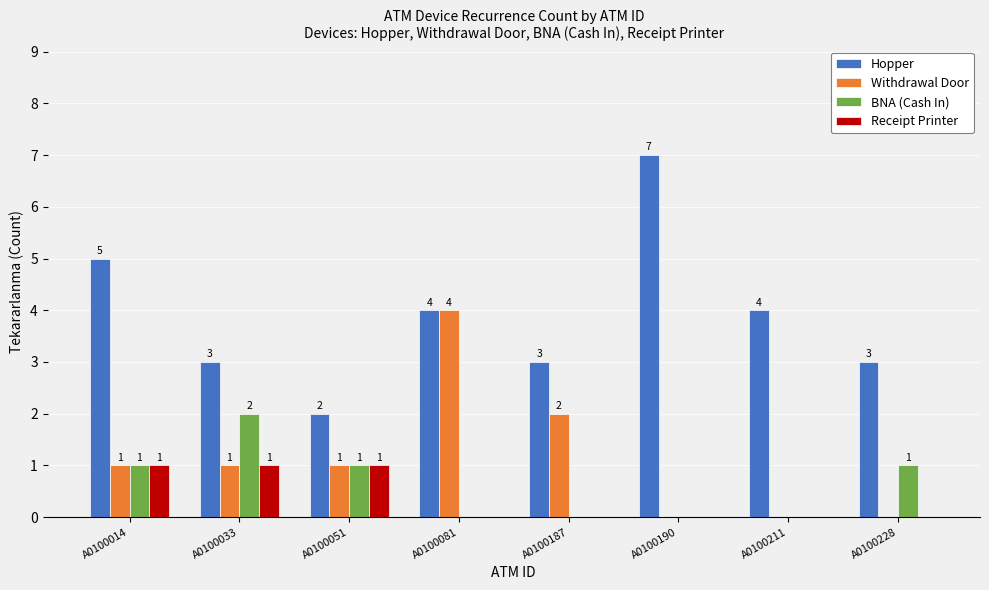

What is the total value across all series at A0100190?

7